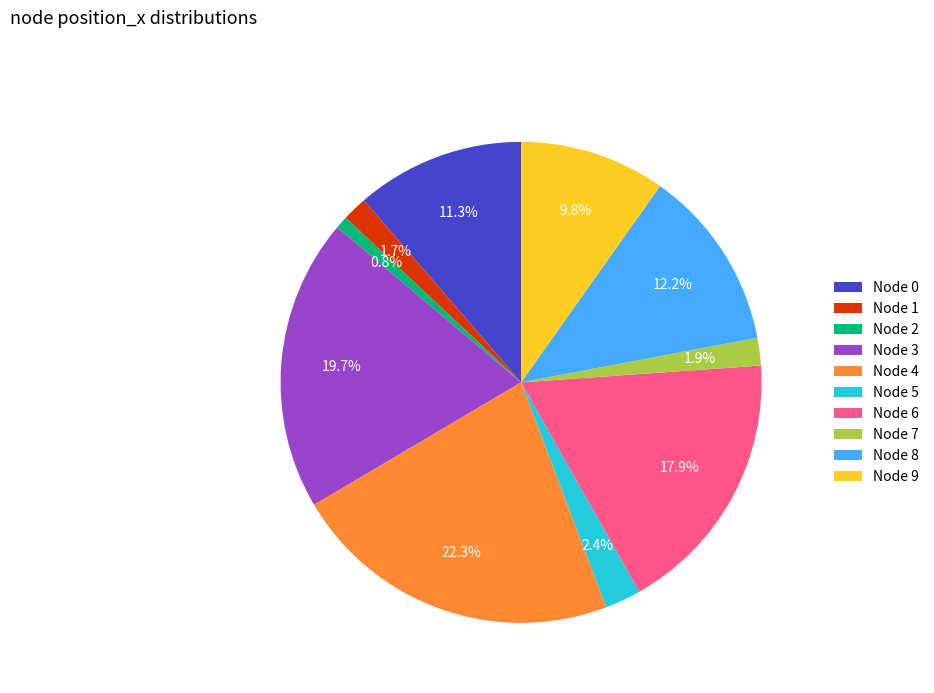

To the nearest percent, what is the average slice percentage?

10%